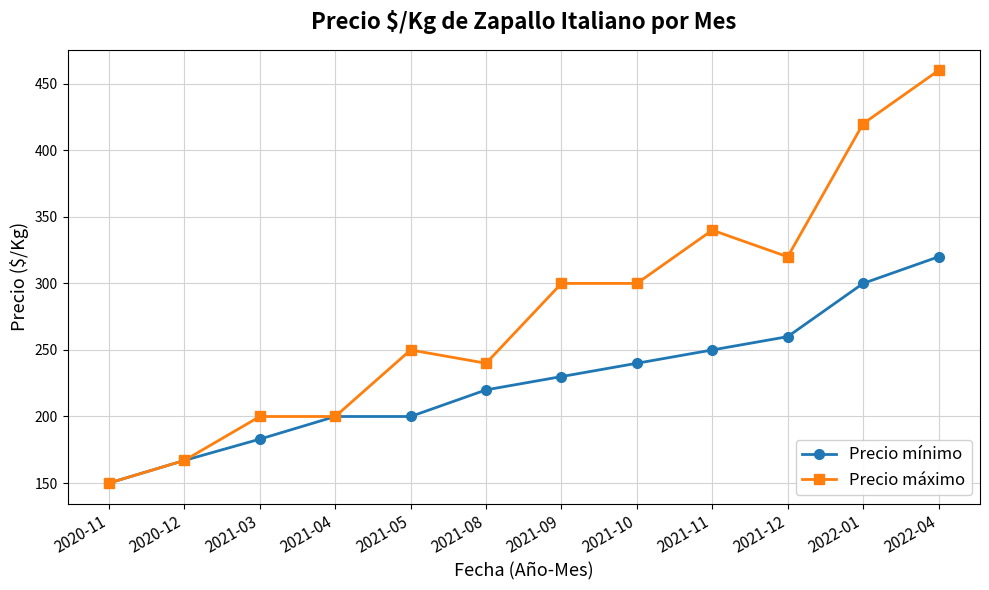

Rank the series at 2021-03 from highest to lowest value.

Precio máximo, Precio mínimo